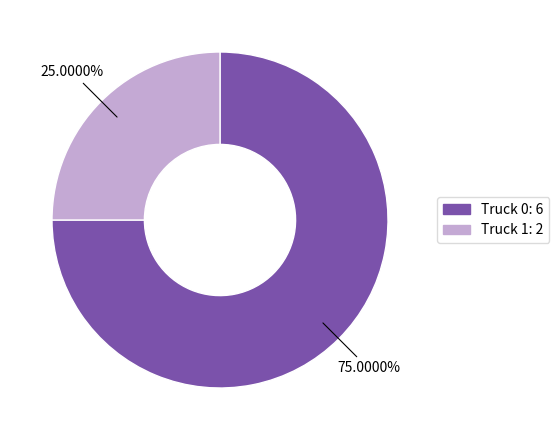

Which category has the biggest portion of the pie?

Truck 0